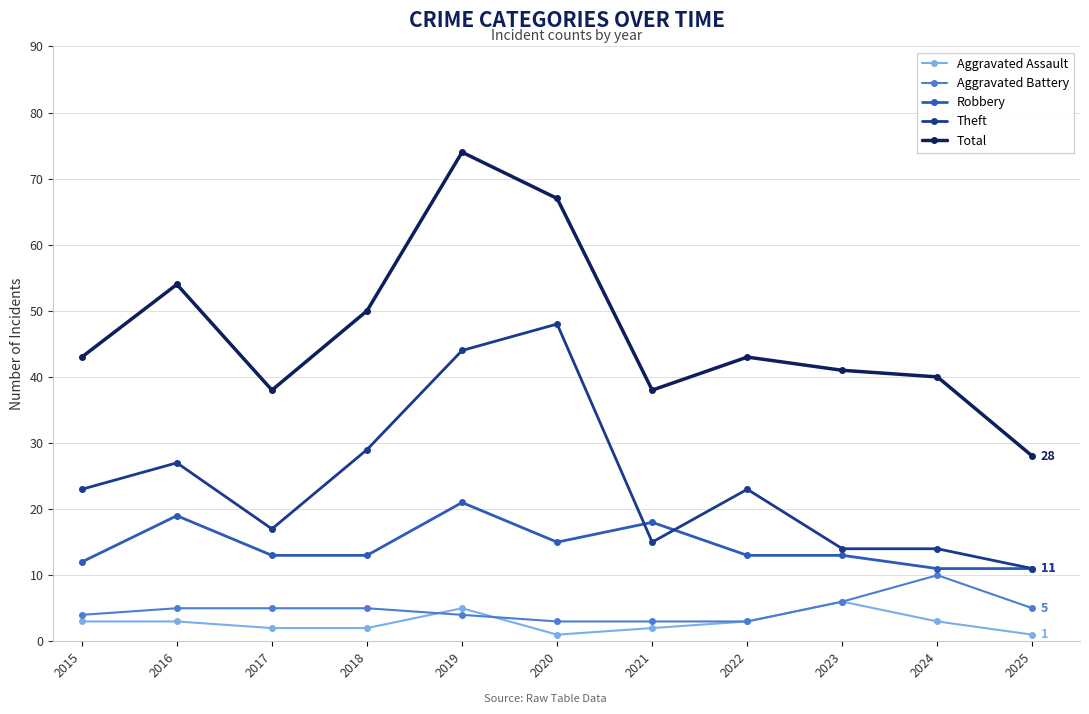

True or false: Aggravated Battery and Theft intersect in this chart.

False